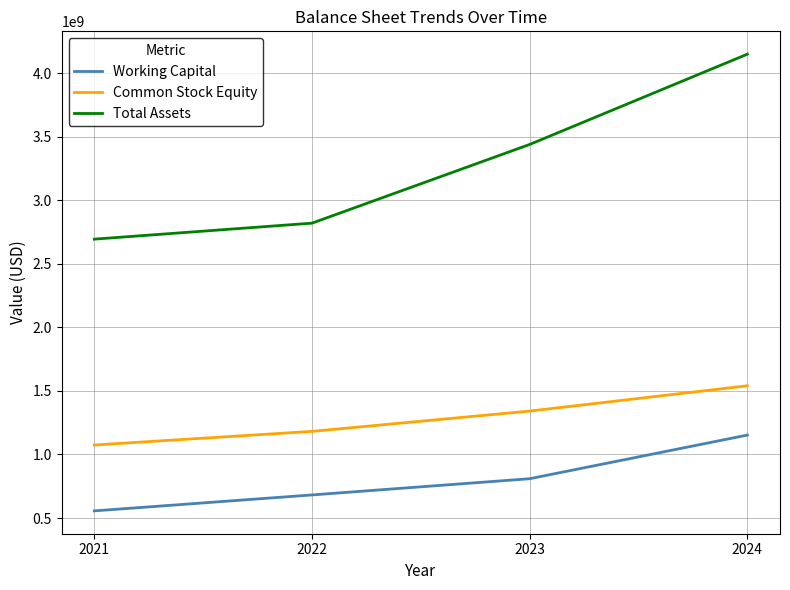

What are all the series names shown in the legend?

Working Capital, Common Stock Equity, Total Assets